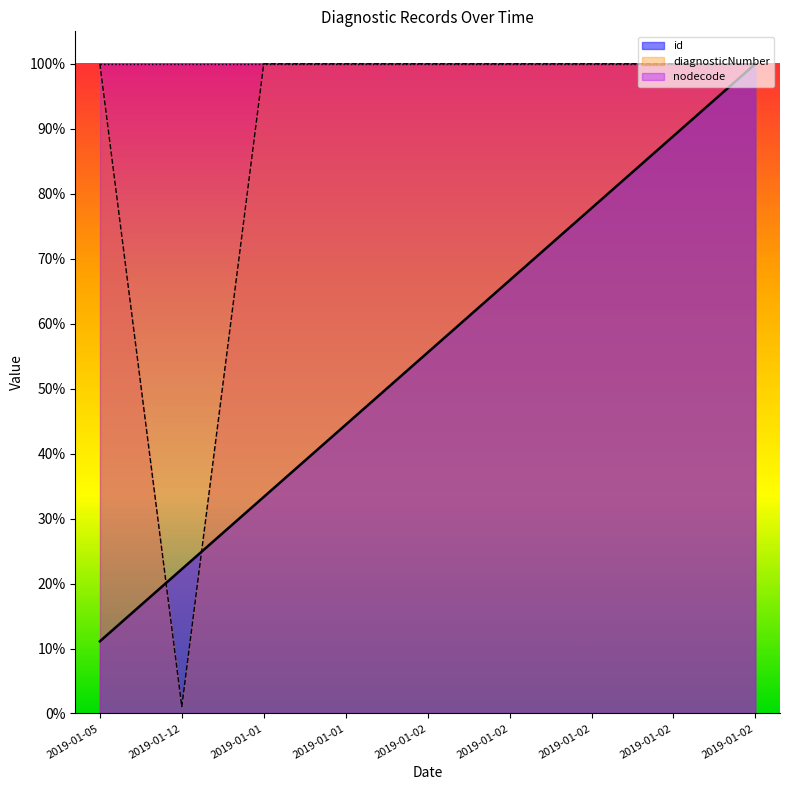

Does the chart display data point markers on the line(s)?

No